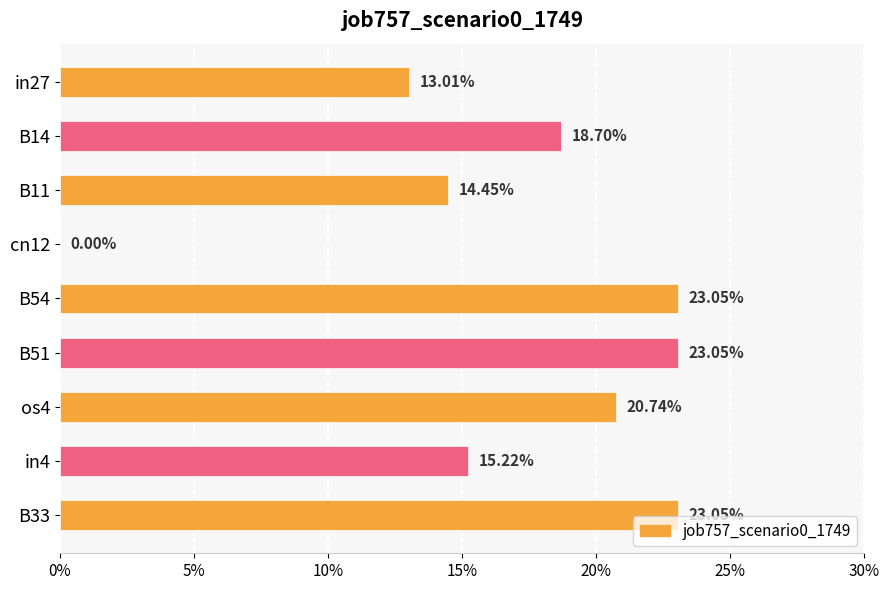

How many values are between 0 and 1?

9